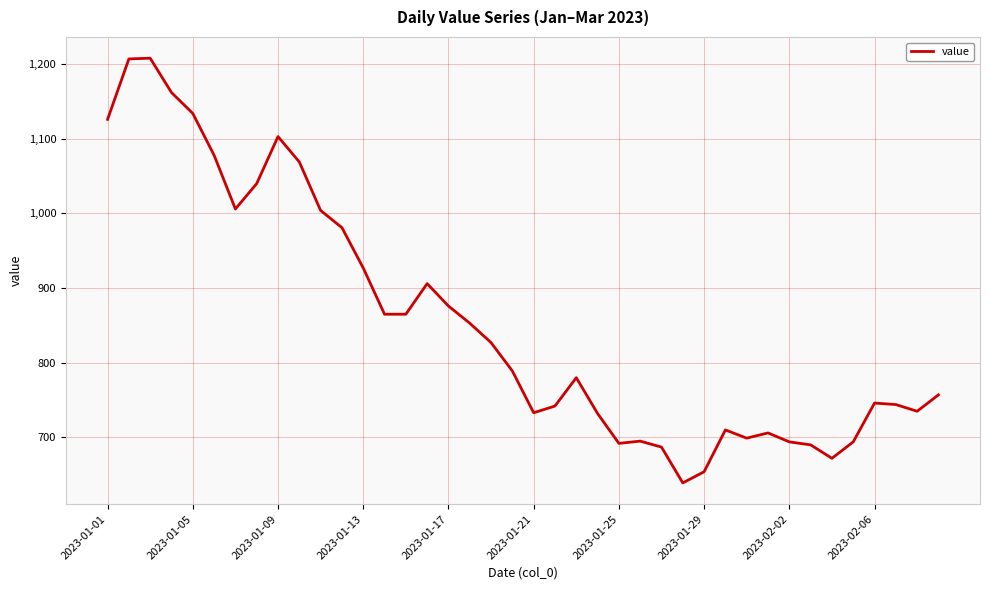

What is the difference between the maximum and minimum values?

569